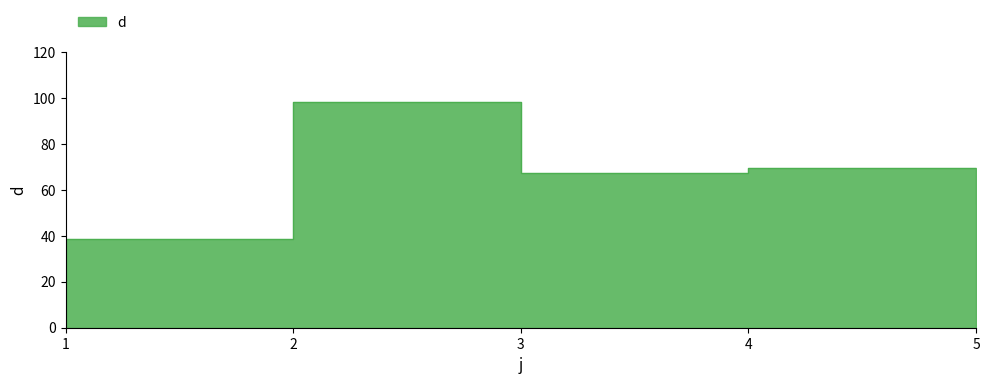

What is the change in value from 1 to 3?

+28.7